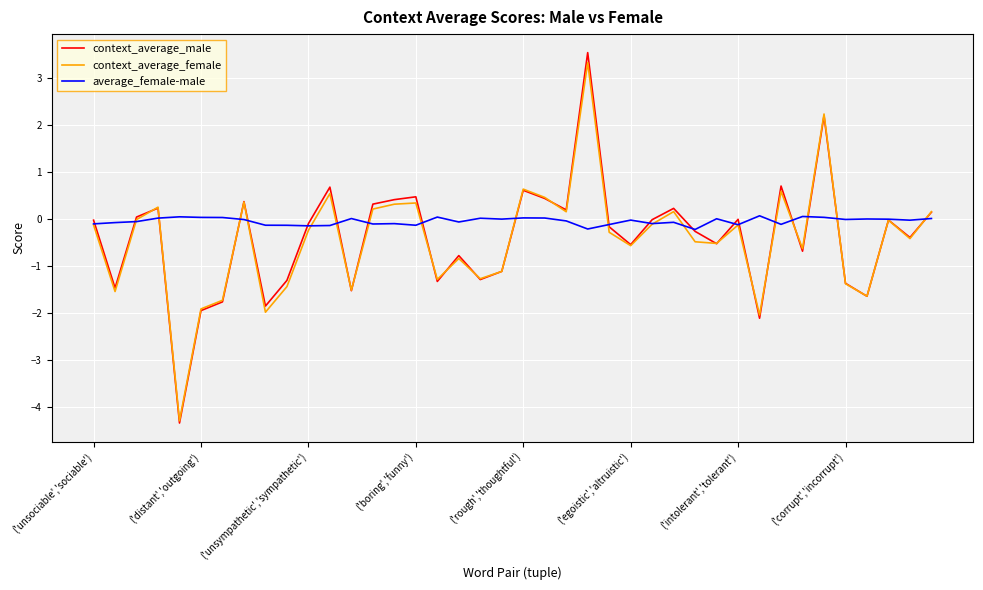

Which series has the largest total across all categories?

average_female-male